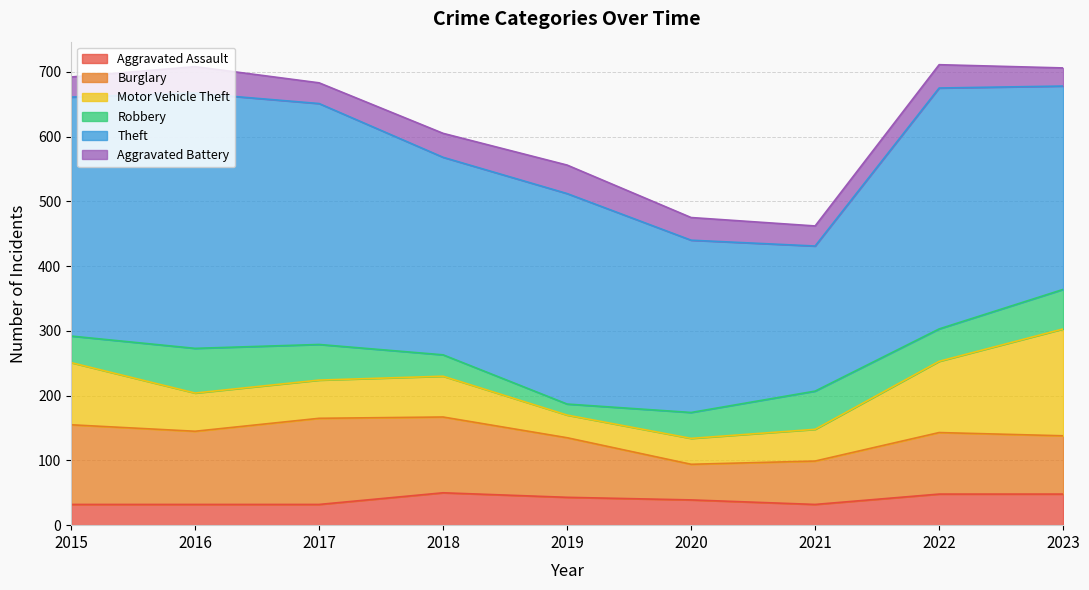

Between 2020 and 2021, which series saw the biggest shift?

Theft